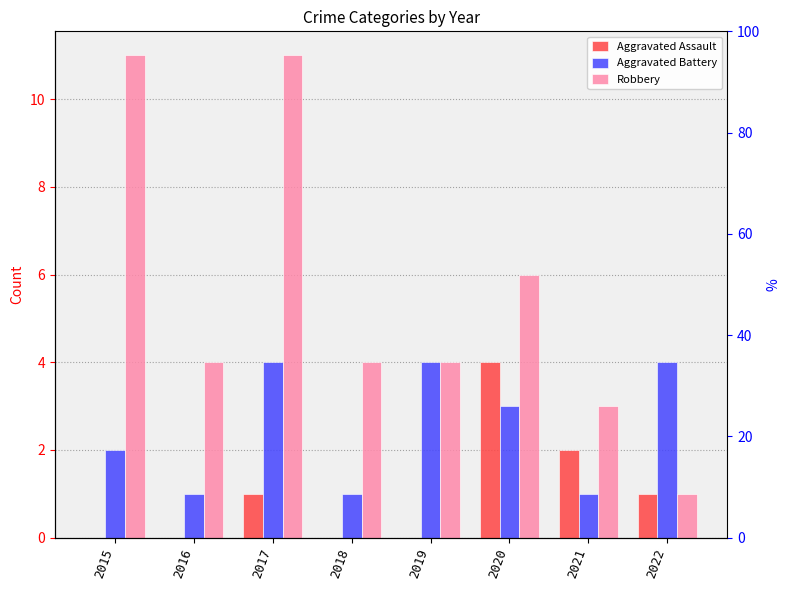

How many values in the Aggravated Assault series are below 1?

4